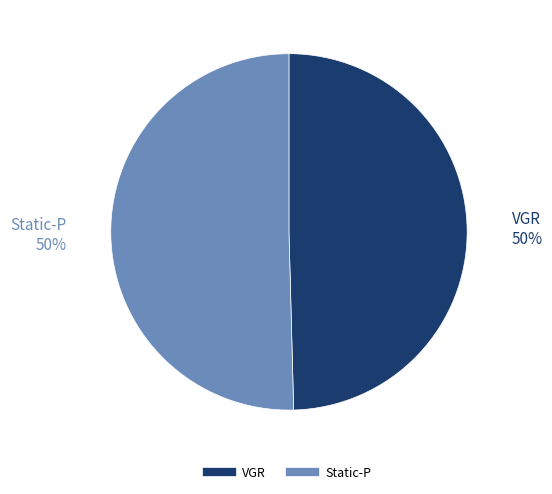

What percentage is the Static-P slice, to the nearest percent?

50%